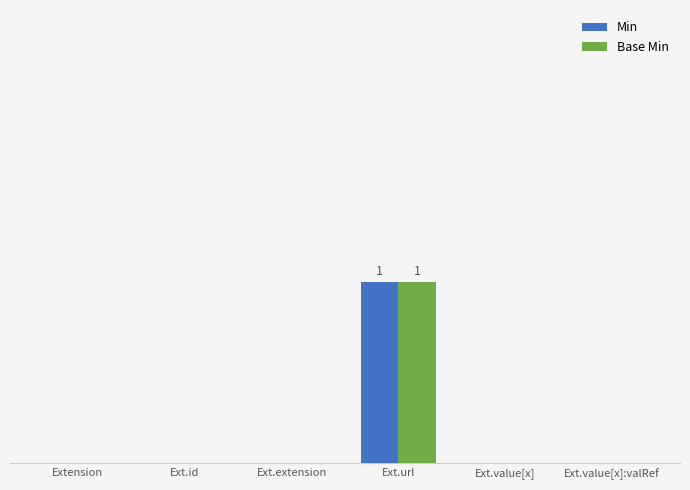

What are all the series names shown in the legend?

Min, Base Min